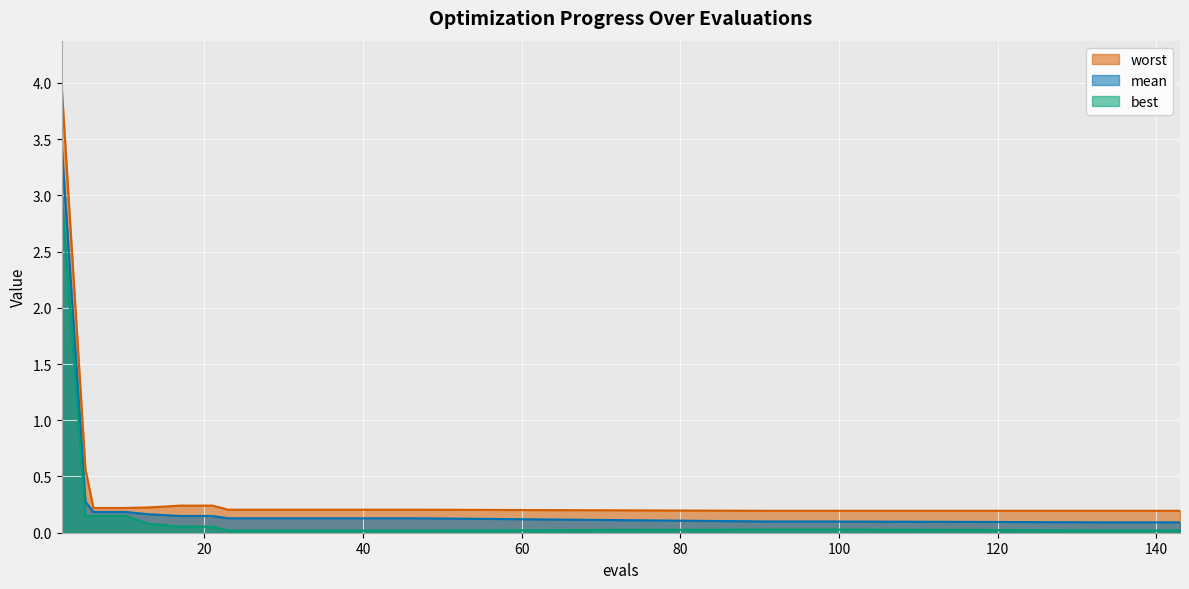

What is the sum of all best values?

3.9